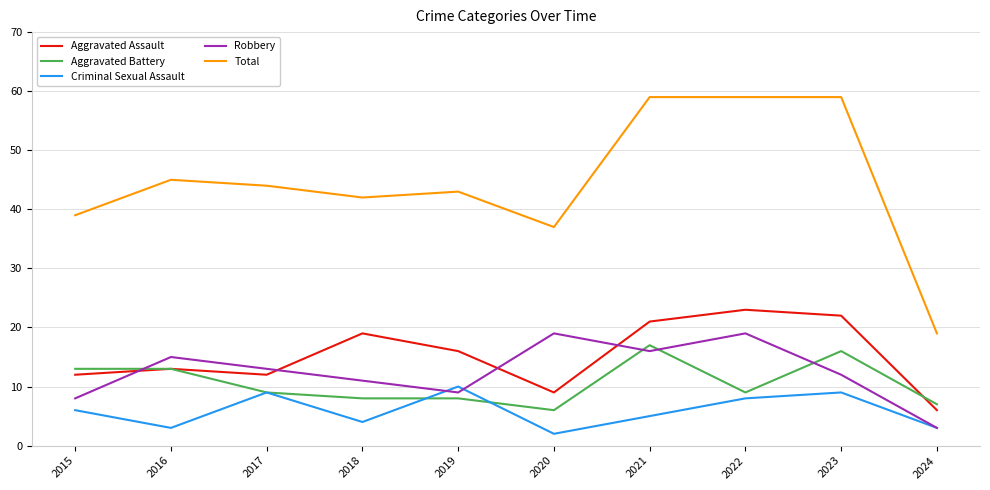

Where does the Robbery series first go above 13?

2016